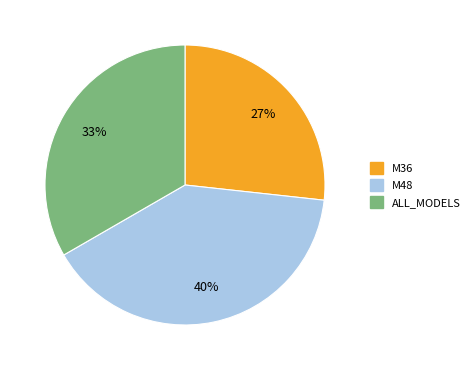

Combined, do M48 and M36 account for over 50%?

Yes